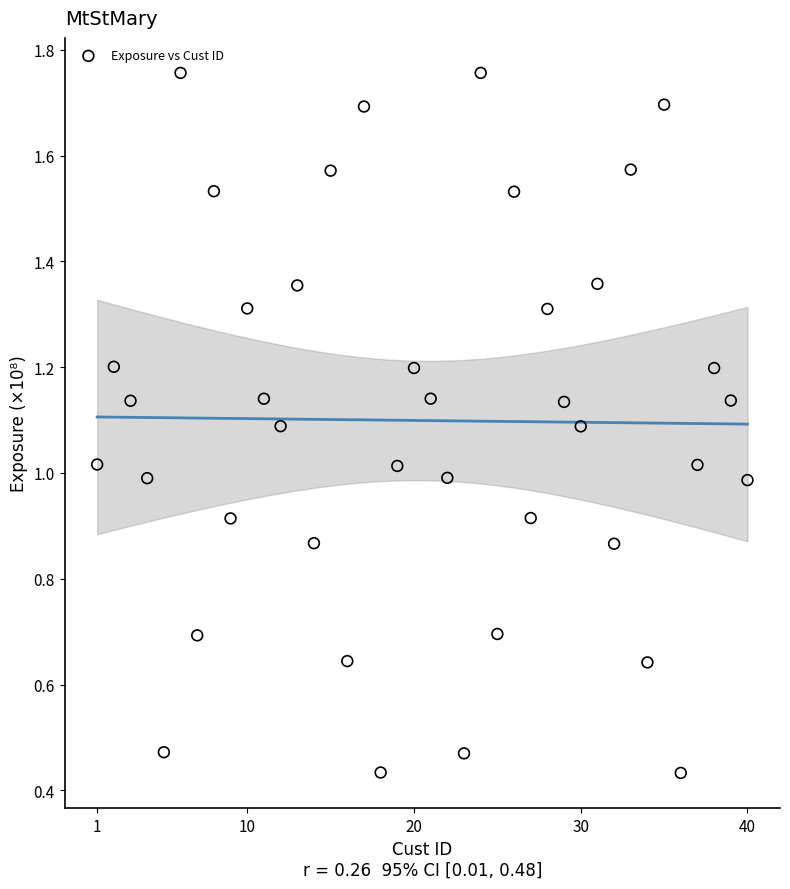

What is the range of Y values (max minus min)?

1.3